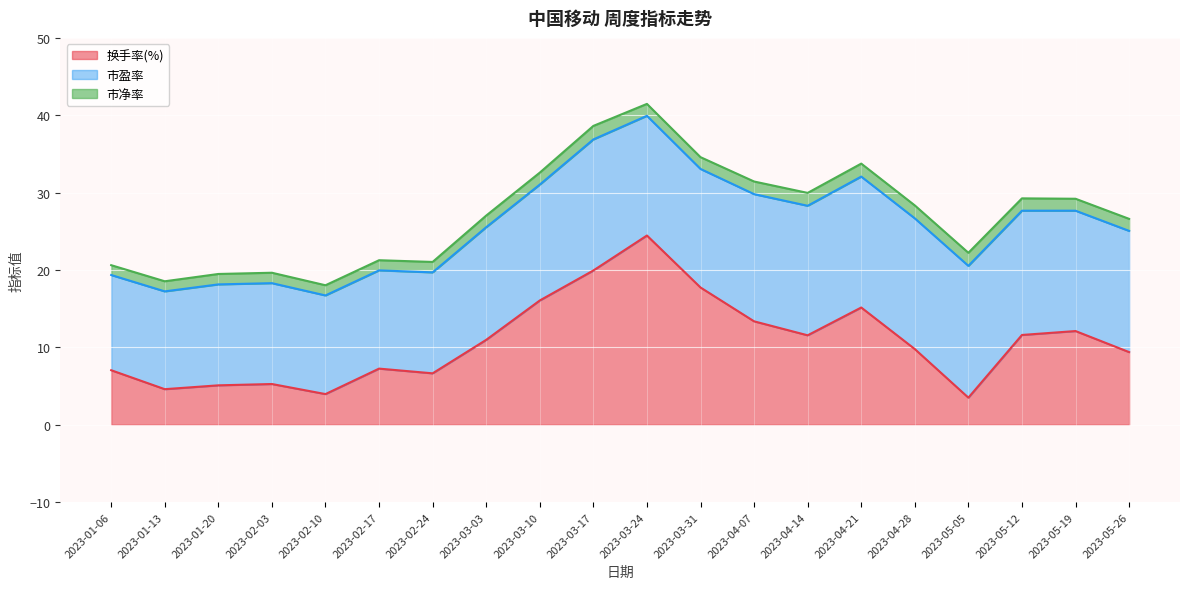

True or false: 换手率(%) and 市净率 cross at least once.

False